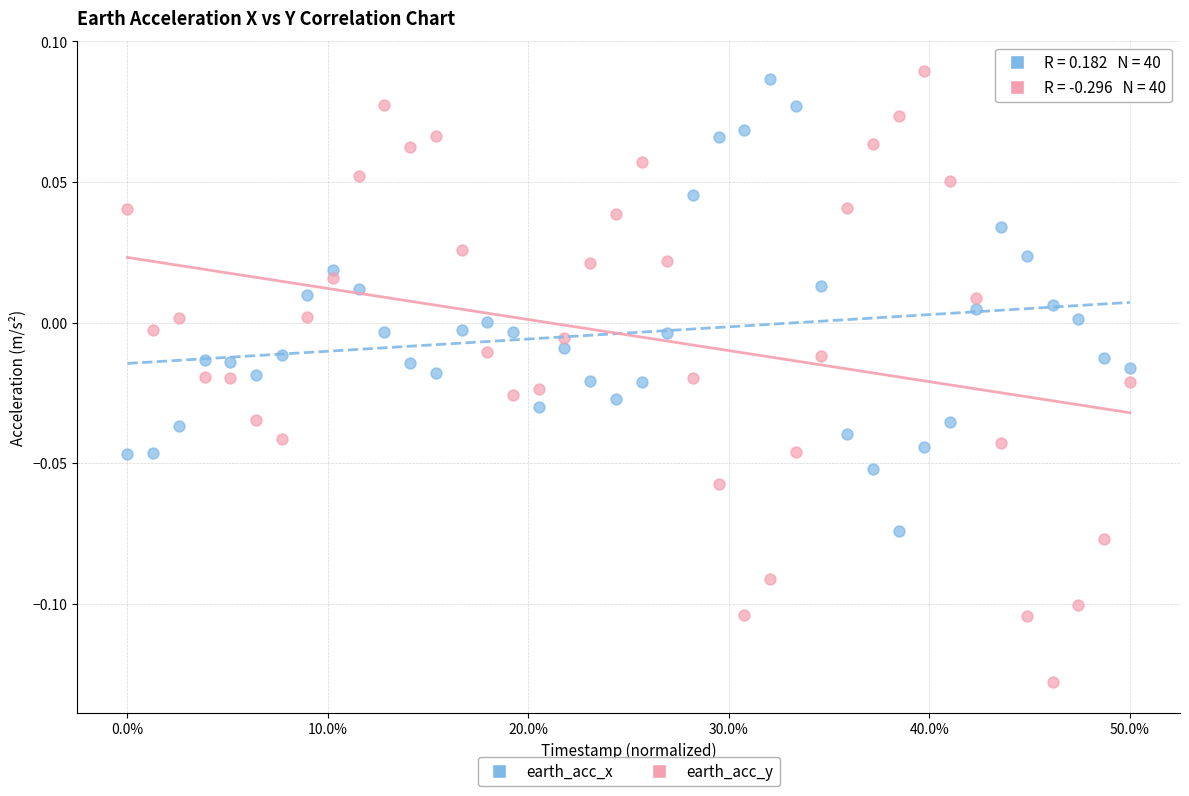

What are all the series names shown in the legend?

earth_acc_x, earth_acc_y